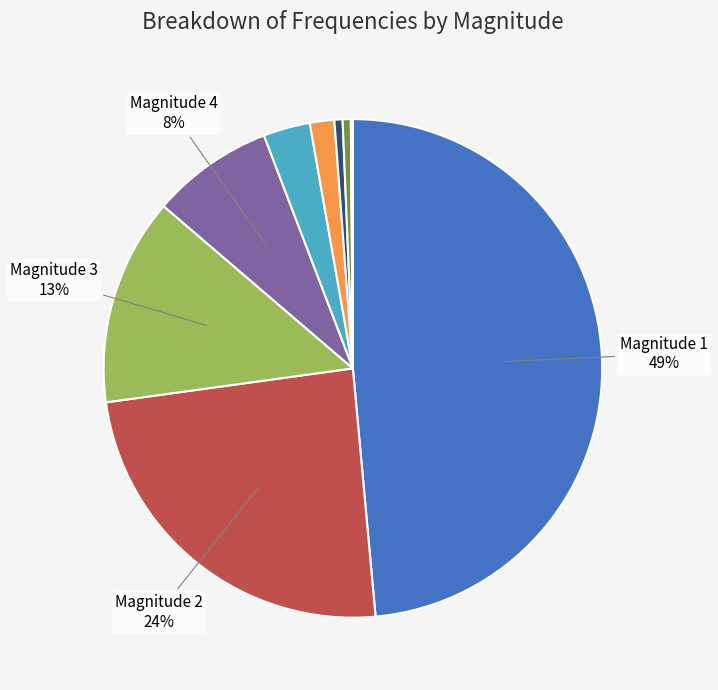

Is there any slice that represents more than half of the pie?

No